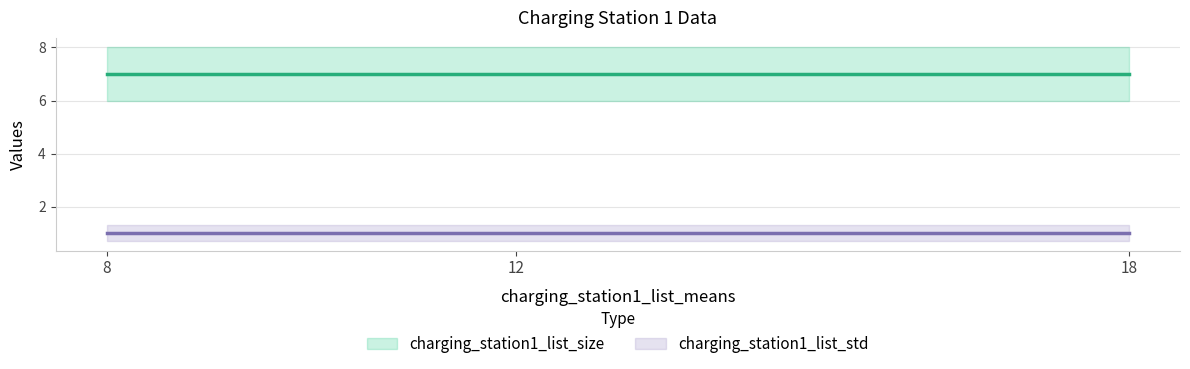

List the labels in order of charging_station1_list_size value, smallest first.

8, 12, 18